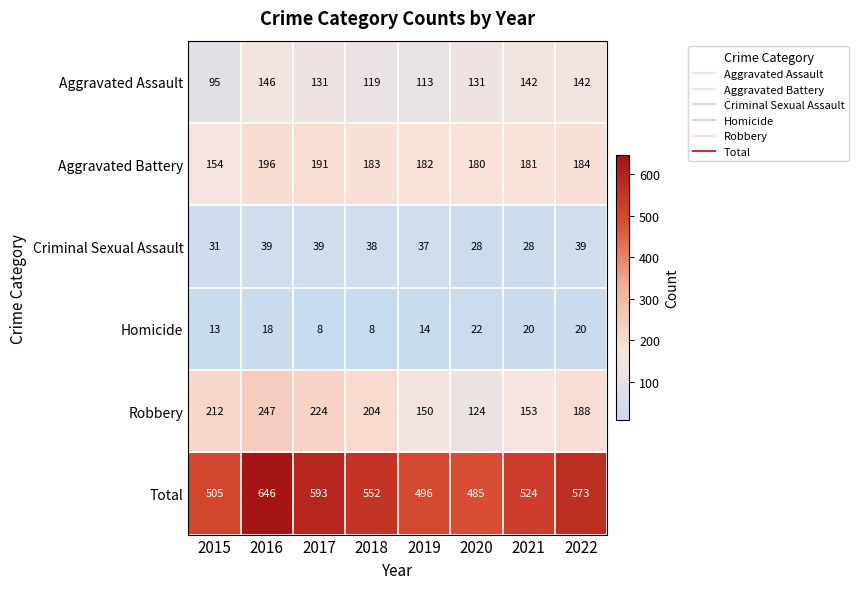

What is the difference between the Homicide values at 2019 and 2022?

6